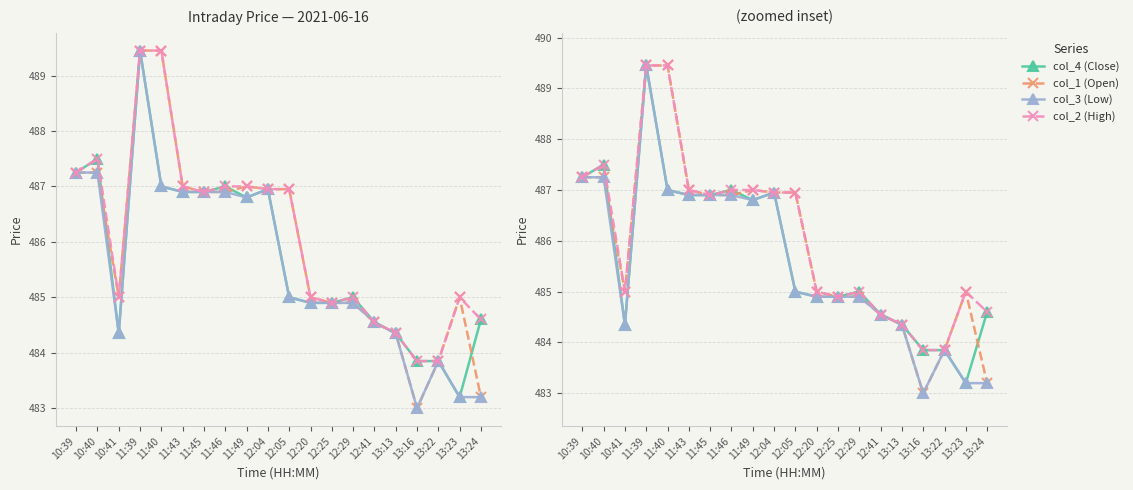

Reading left to right, transcribe all the data shown in this chart.

col_4 (Close): 10:39=487.2	10:40=487.5	10:41=484.4	11:39=489.4	11:40=487.0	11:43=486.9	11:45=486.9	11:46=487.0	11:49=486.8	12:04=486.9	12:05=485.0	12:20=484.9	12:25=484.9	12:29=485.0	12:41=484.6	13:13=484.4	13:16=483.9	13:22=483.9	13:23=483.2	13:24=484.6
col_1 (Open): 10:39=487.2	10:40=487.2	10:41=485.0	11:39=489.4	11:40=489.4	11:43=487.0	11:45=486.9	11:46=486.9	11:49=487.0	12:04=486.9	12:05=486.9	12:20=485.0	12:25=484.9	12:29=484.9	12:41=484.6	13:13=484.4	13:16=483.0	13:22=483.9	13:23=485.0	13:24=483.2
col_3 (Low): 10:39=487.2	10:40=487.2	10:41=484.4	11:39=489.4	11:40=487.0	11:43=486.9	11:45=486.9	11:46=486.9	11:49=486.8	12:04=486.9	12:05=485.0	12:20=484.9	12:25=484.9	12:29=484.9	12:41=484.6	13:13=484.4	13:16=483.0	13:22=483.9	13:23=483.2	13:24=483.2
col_2 (High): 10:39=487.2	10:40=487.5	10:41=485.0	11:39=489.4	11:40=489.4	11:43=487.0	11:45=486.9	11:46=487.0	11:49=487.0	12:04=486.9	12:05=486.9	12:20=485.0	12:25=484.9	12:29=485.0	12:41=484.6	13:13=484.4	13:16=483.9	13:22=483.9	13:23=485.0	13:24=484.6